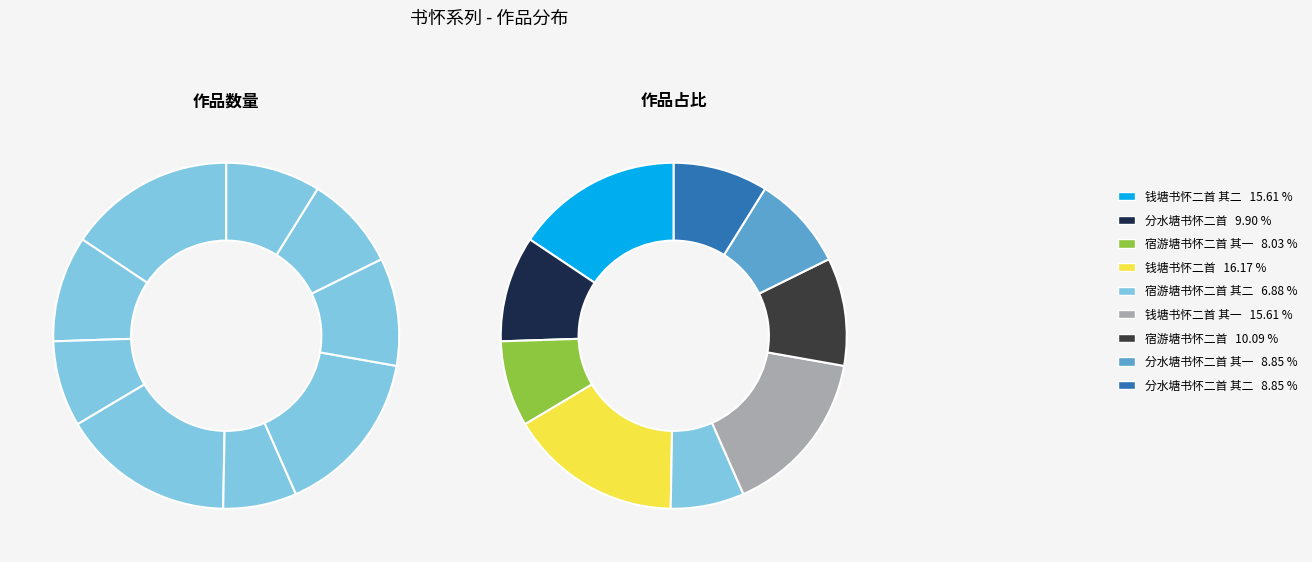

Is there any slice that represents more than half of the pie?

No